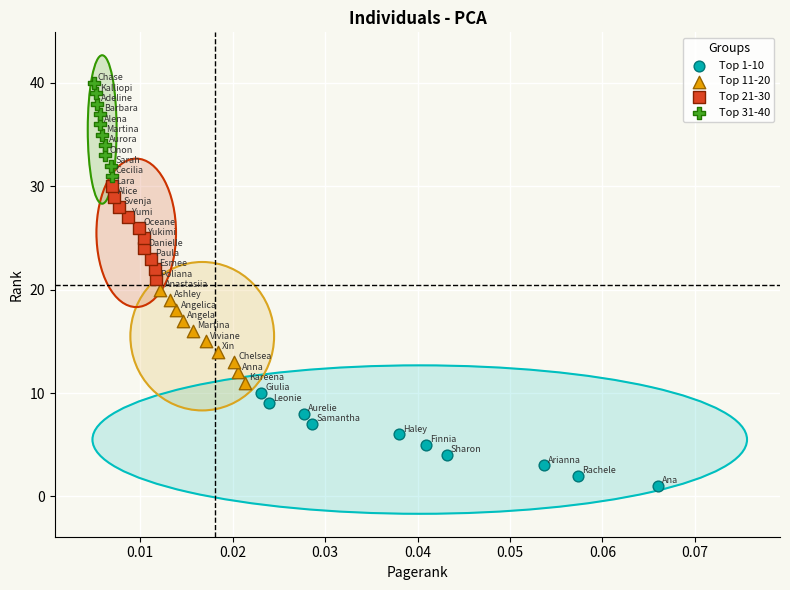

Which series reaches the minimum Y coordinate?

Top 1-10